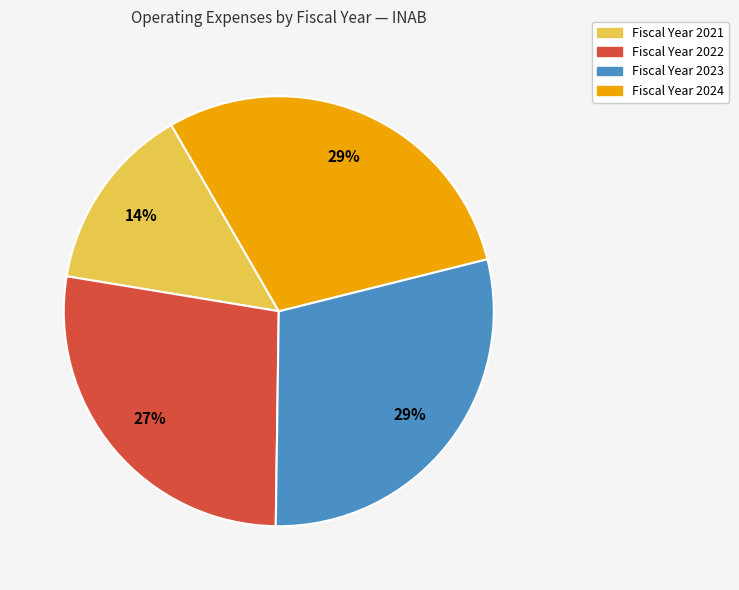

What is the smallest slice in the pie chart?

Fiscal Year 2021